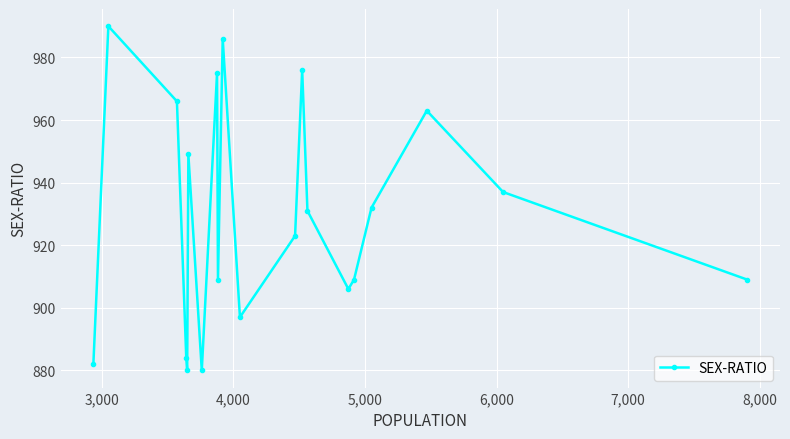

What is the greatest value displayed?

990